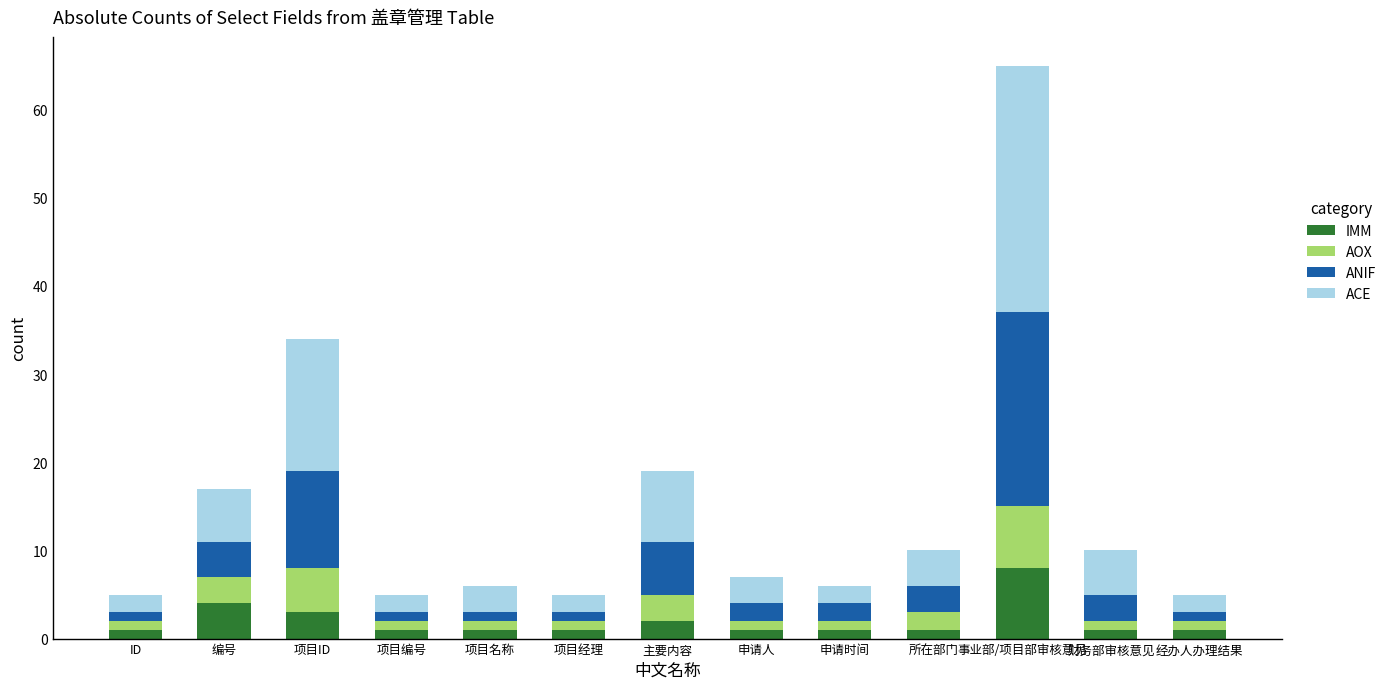

Which category has the highest value in the IMM series?

事业部/项目部审核意见